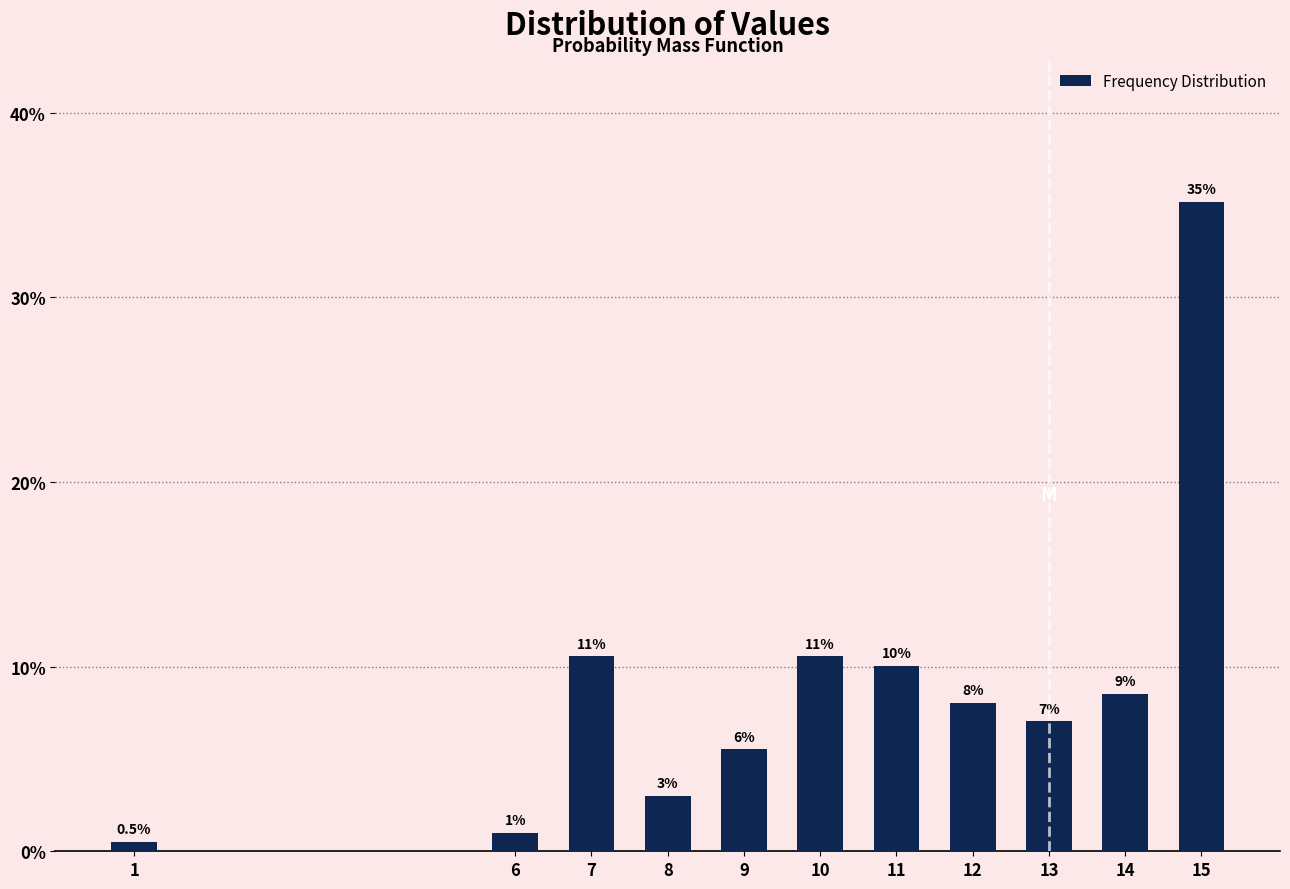

Reading right to left, list all the values displayed in this chart.

35.2	8.5	7.0	8.0	10.1	10.6	5.5	3.0	10.6	1.0	0.5